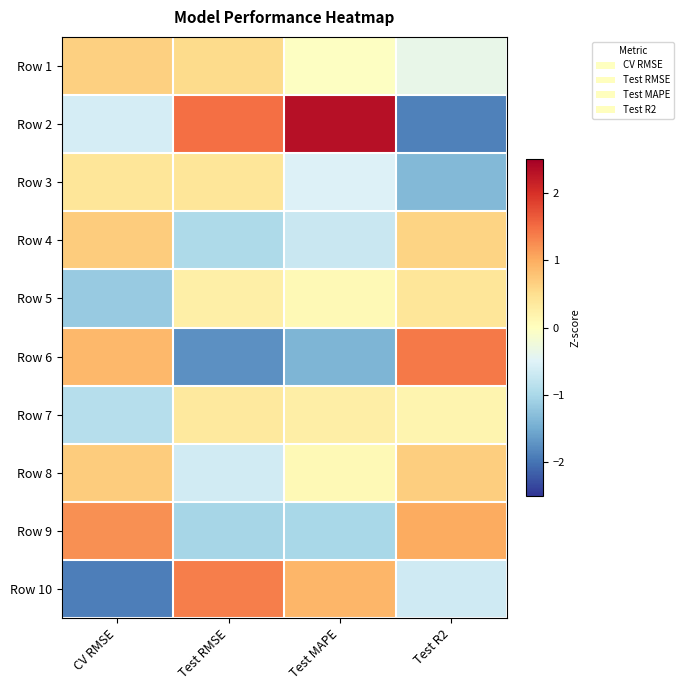

Reading left to right, list all the values displayed in this chart.

Row 1: CV RMSE=0.7	Test RMSE=0.5	Test MAPE=-0.0	Test R2=-0.4
Row 2: CV RMSE=-0.6	Test RMSE=1.5	Test MAPE=2.3	Test R2=-1.9
Row 3: CV RMSE=0.4	Test RMSE=0.4	Test MAPE=-0.5	Test R2=-1.4
Row 4: CV RMSE=0.7	Test RMSE=-1.0	Test MAPE=-0.7	Test R2=0.6
Row 5: CV RMSE=-1.2	Test RMSE=0.2	Test MAPE=0.1	Test R2=0.4
Row 6: CV RMSE=0.9	Test RMSE=-1.7	Test MAPE=-1.4	Test R2=1.4
Row 7: CV RMSE=-0.9	Test RMSE=0.3	Test MAPE=0.3	Test R2=0.2
Row 8: CV RMSE=0.7	Test RMSE=-0.6	Test MAPE=0.1	Test R2=0.7
Row 9: CV RMSE=1.2	Test RMSE=-1.0	Test MAPE=-1.0	Test R2=1.0
Row 10: CV RMSE=-1.9	Test RMSE=1.3	Test MAPE=0.9	Test R2=-0.7